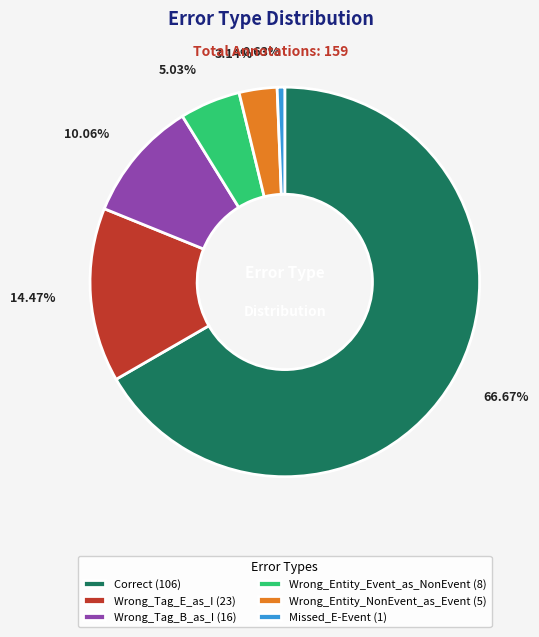

Combined, what portion of the pie is Wrong_Tag_B_as_I and Wrong_Entity_Event_as_NonEvent?

15.1%